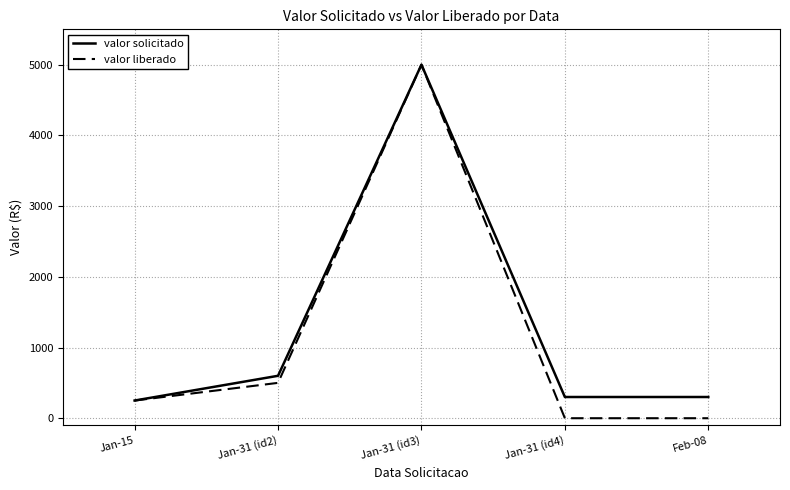

Which category has the highest value in the valor solicitado series?

Jan-31 (id3)